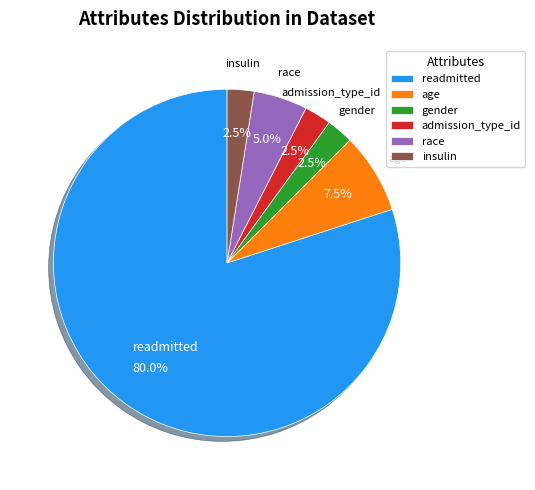

Does any single category account for the majority?

Yes